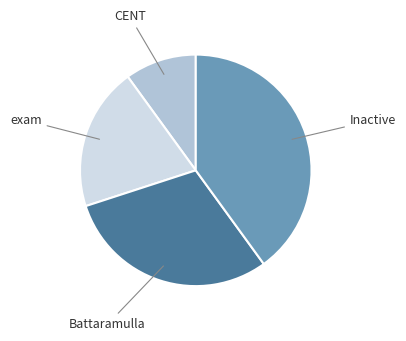

What is the ratio of the value at exam to the value at CENT?

2.0